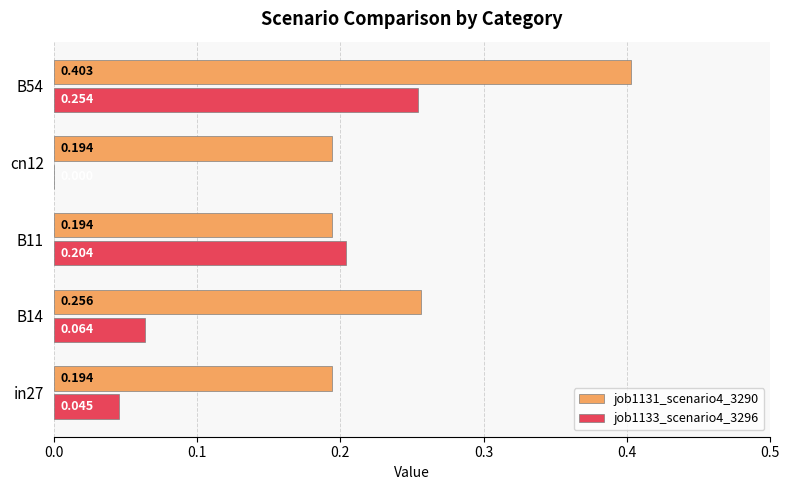

Is the value of job1133_scenario4_3296 at B14 greater than the value of job1131_scenario4_3290 at in27?

No